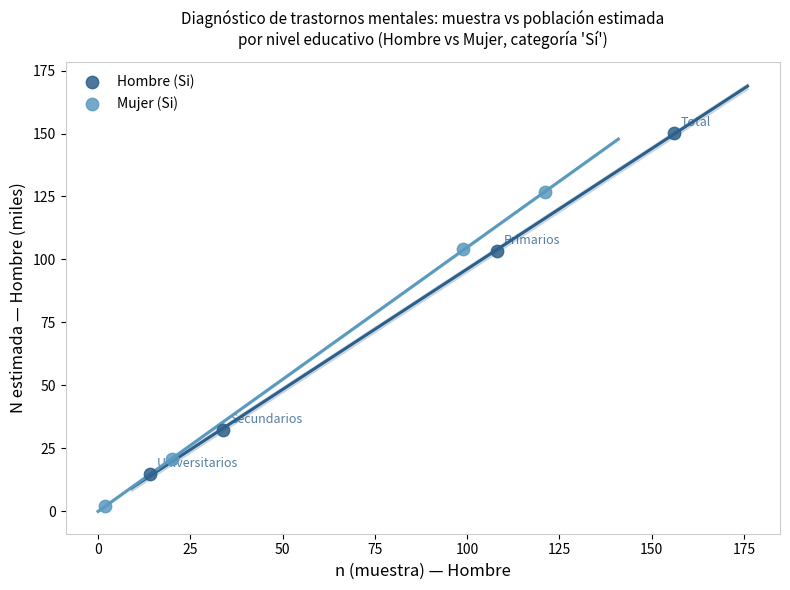

Which series has the largest Y range (max minus min)?

Hombre (Si)